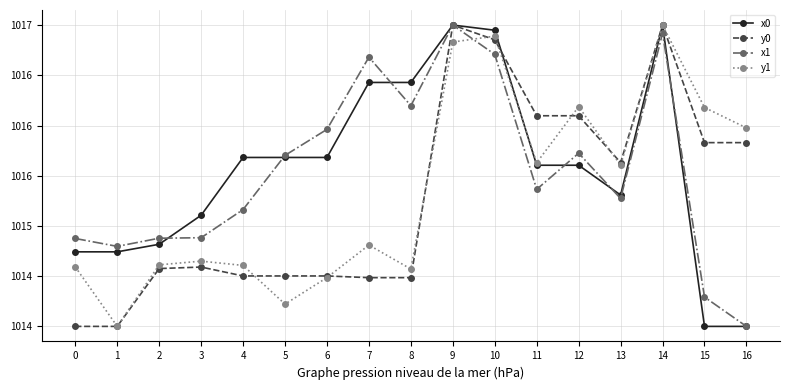

What is the value of the y0 point at the 15th from the left?

1017.0